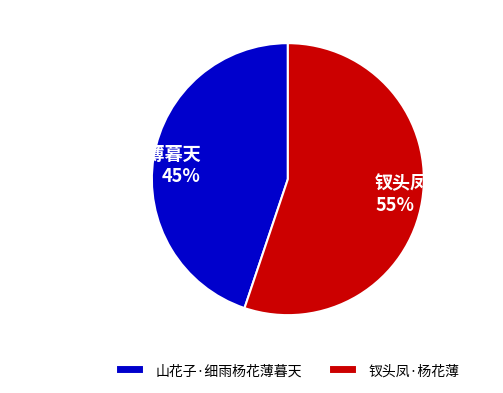

Is it true that 山花子·细雨杨花薄暮天 is 59% of the pie?

False